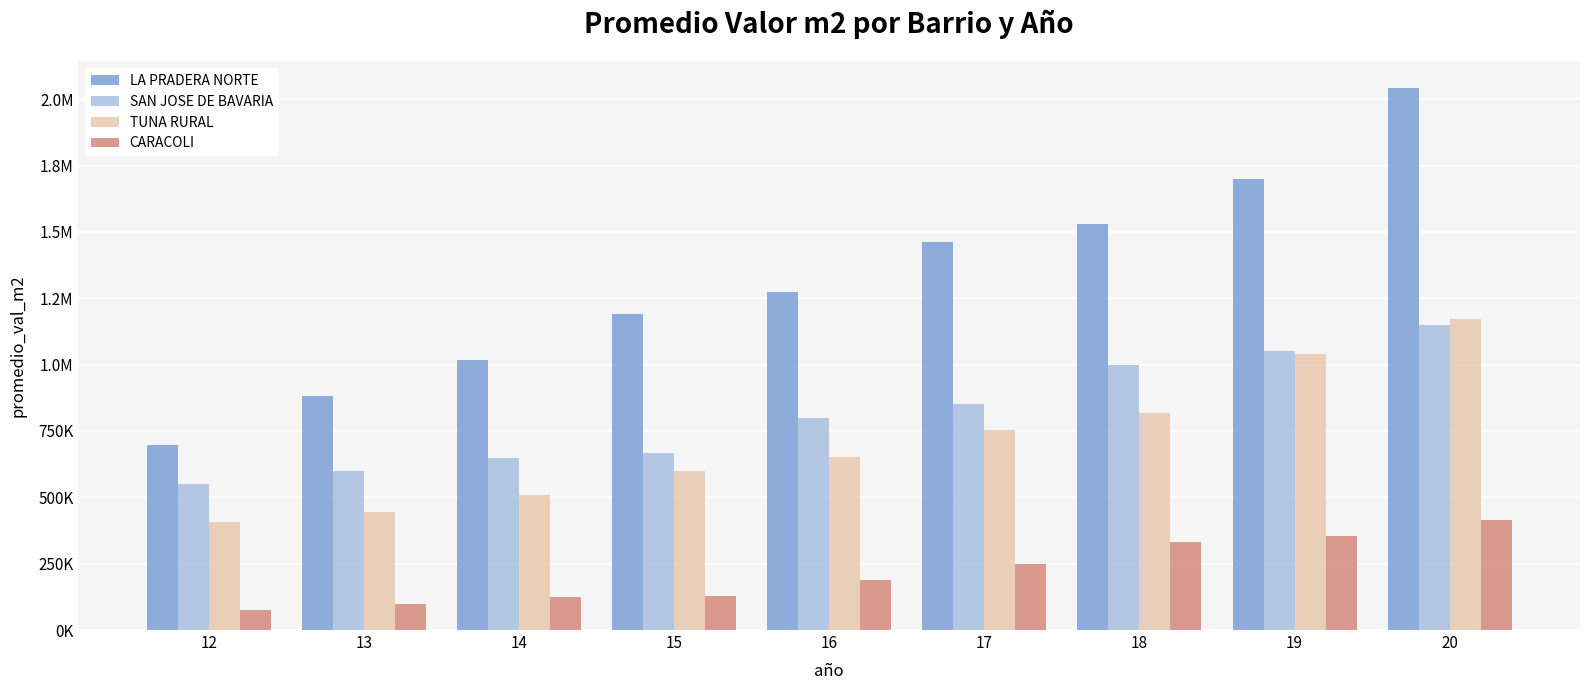

Are the bars grouped side by side (vs. stacked)?

Yes